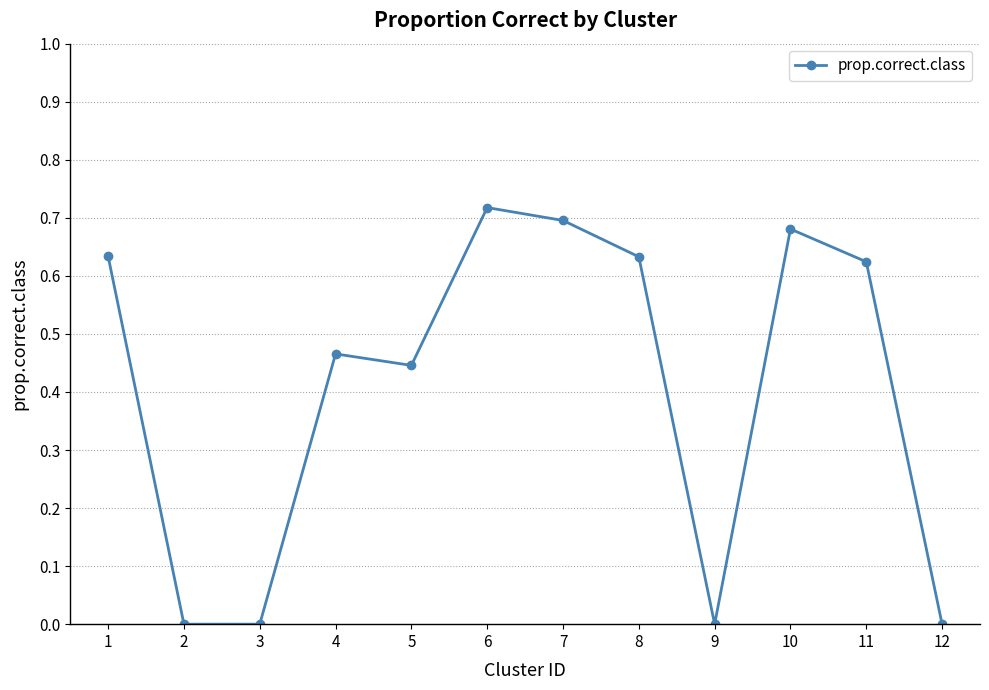

Which has a higher value, 4 or 3?

4